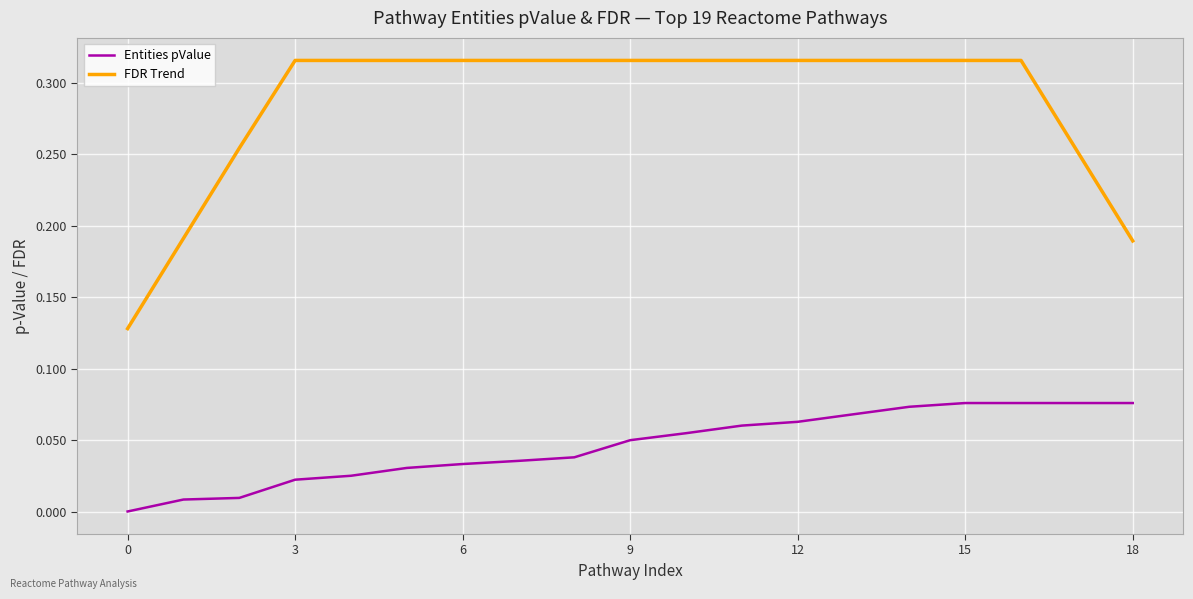

List the series in order of their overall mean, highest first.

FDR Trend, Entities pValue